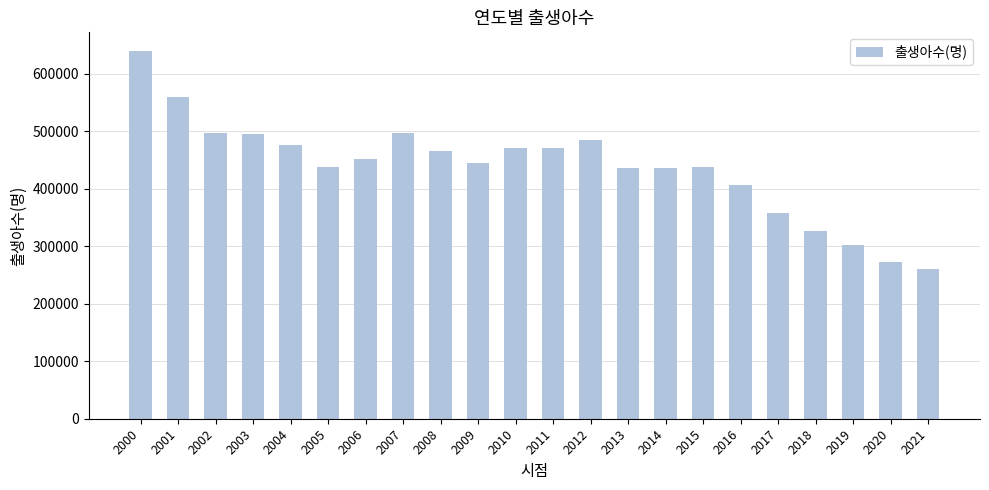

What is the minimum value shown in the chart?

260562